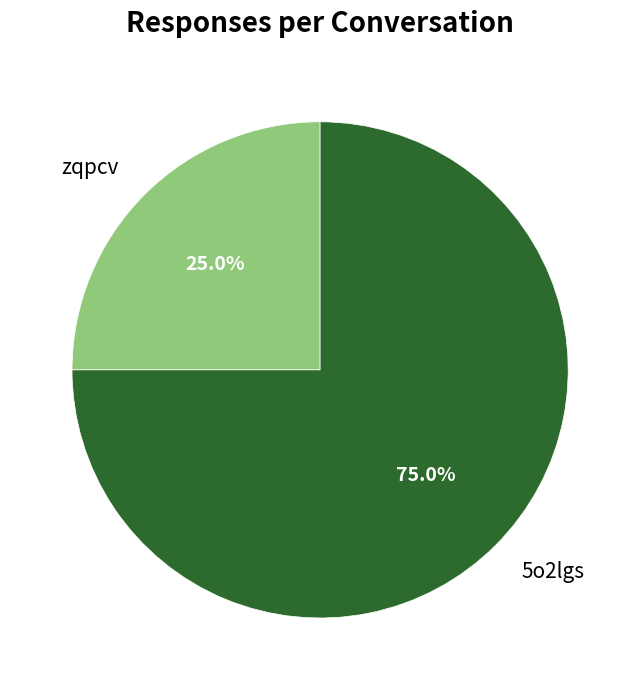

The 5o2lgs slice represents 69% of the pie. True or false?

False